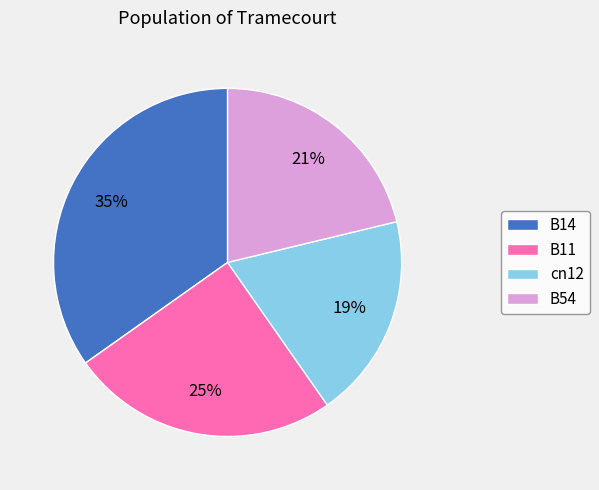

Which category has the biggest portion of the pie?

B14